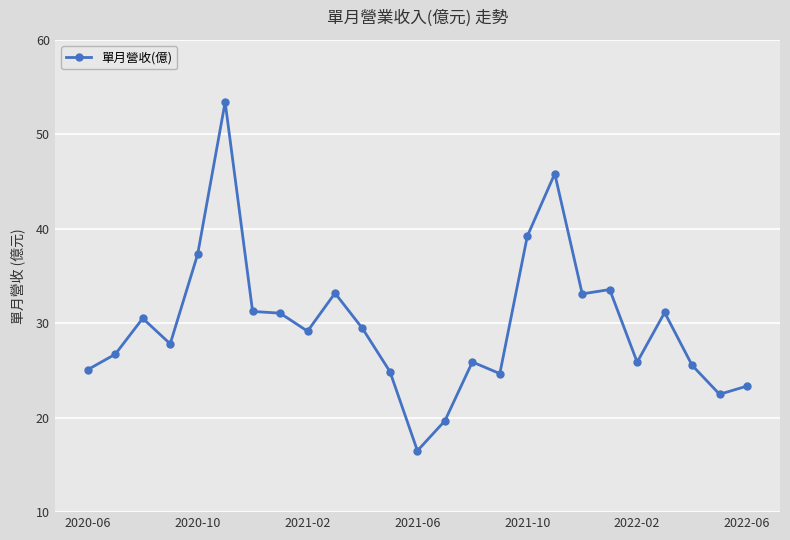

How many lines are shown in the chart?

1